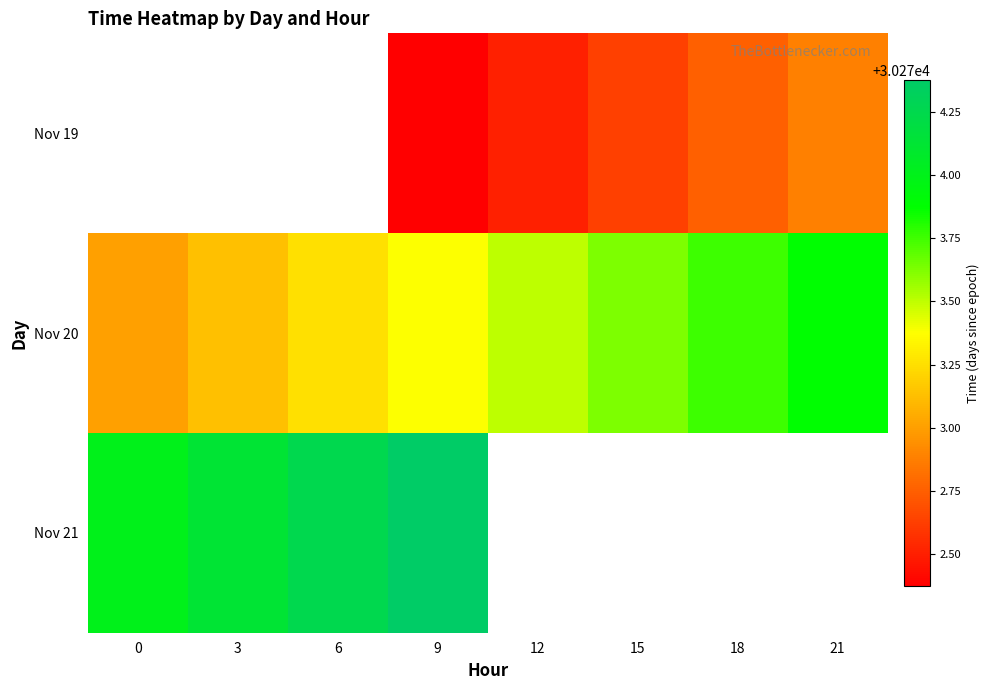

True or false: Nov 19 has a value of 54125.0 at 18.

False